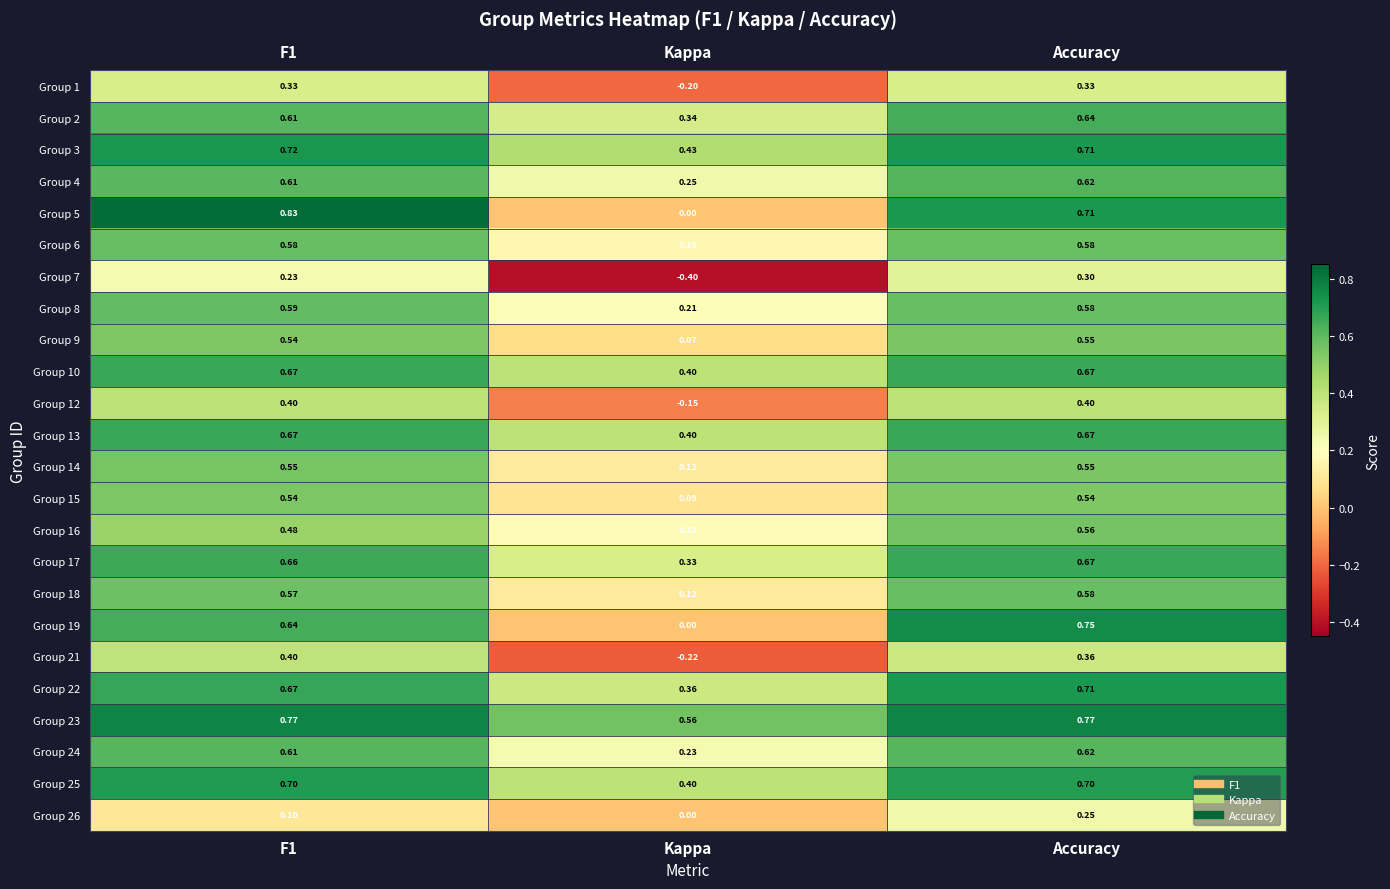

What is the total value across all series at Kappa?

3.7